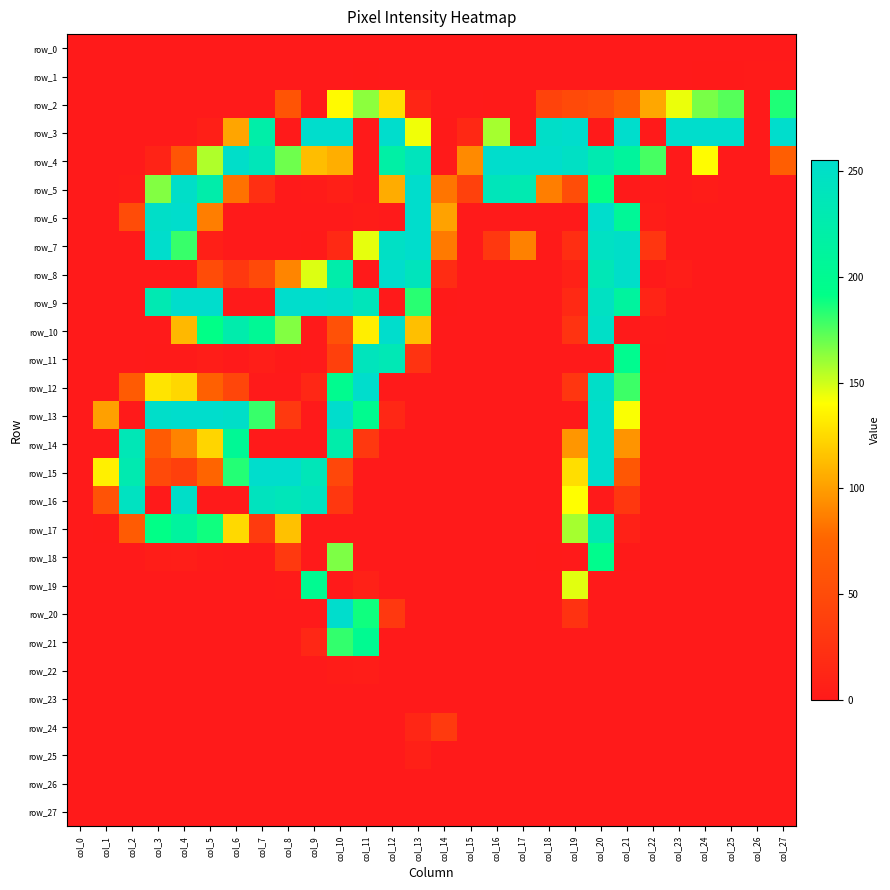

Which category has the lowest value across all series?

col_0